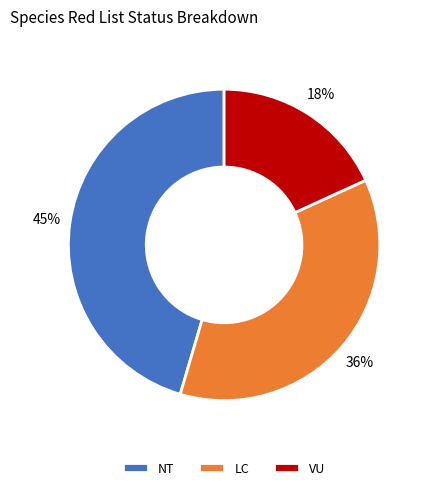

To the nearest percent, what portion does NT represent?

45%